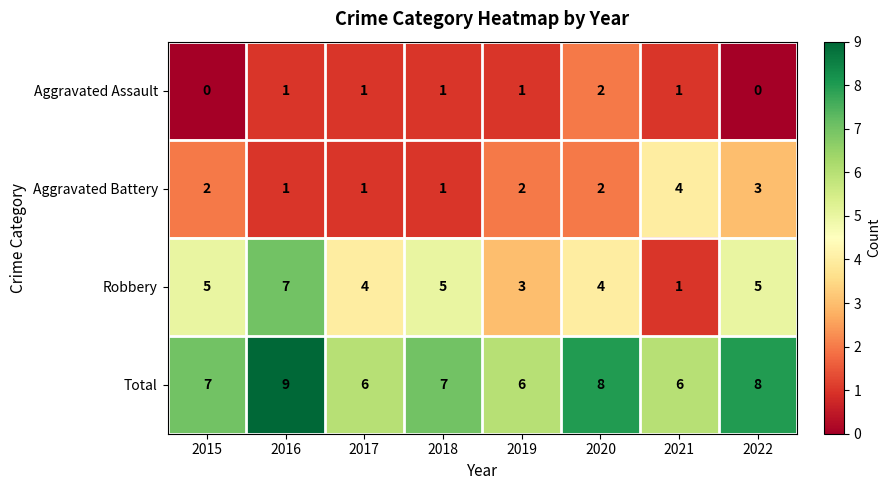

What is the total value across all series at 2019?

12